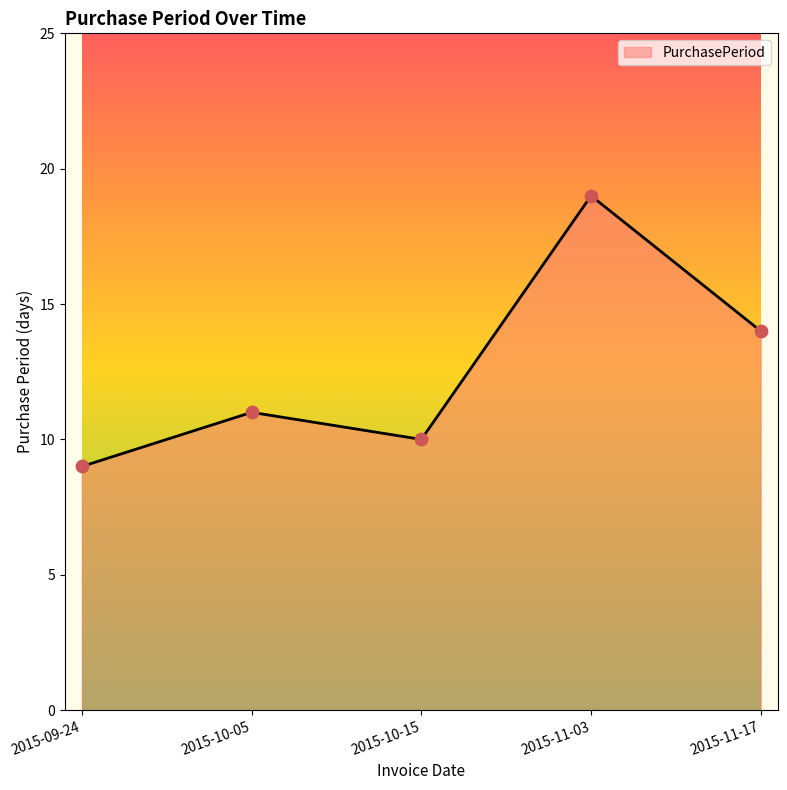

Between 2015-11-17 and 2015-11-03, which is larger?

2015-11-03